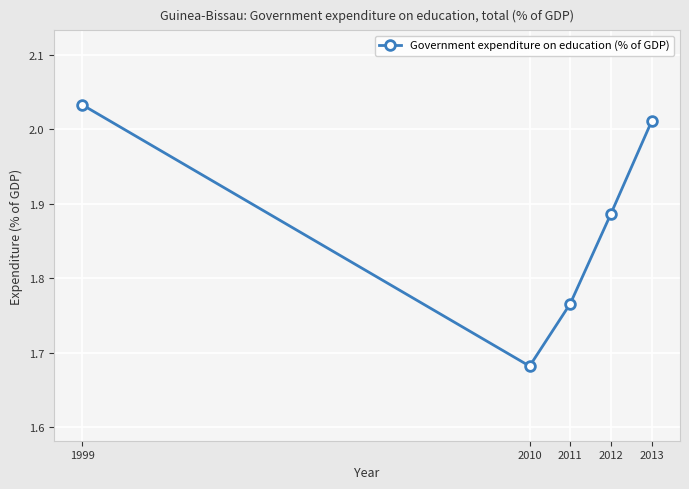

What is the change in value from 2012 to 2013?

+0.1